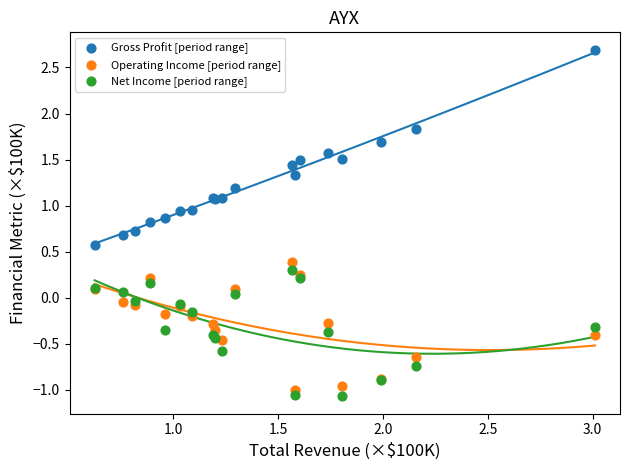

What is the X range (max minus min) for the scatter plot?

2.4